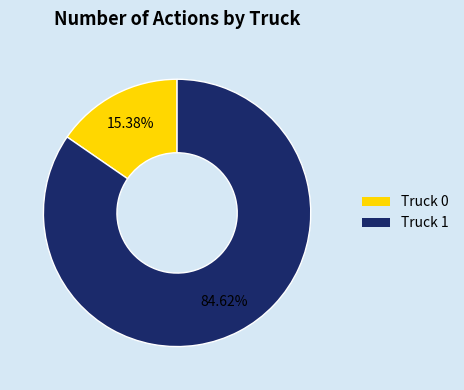

What is the ratio of the value at Truck 1 to the value at Truck 0?

5.5